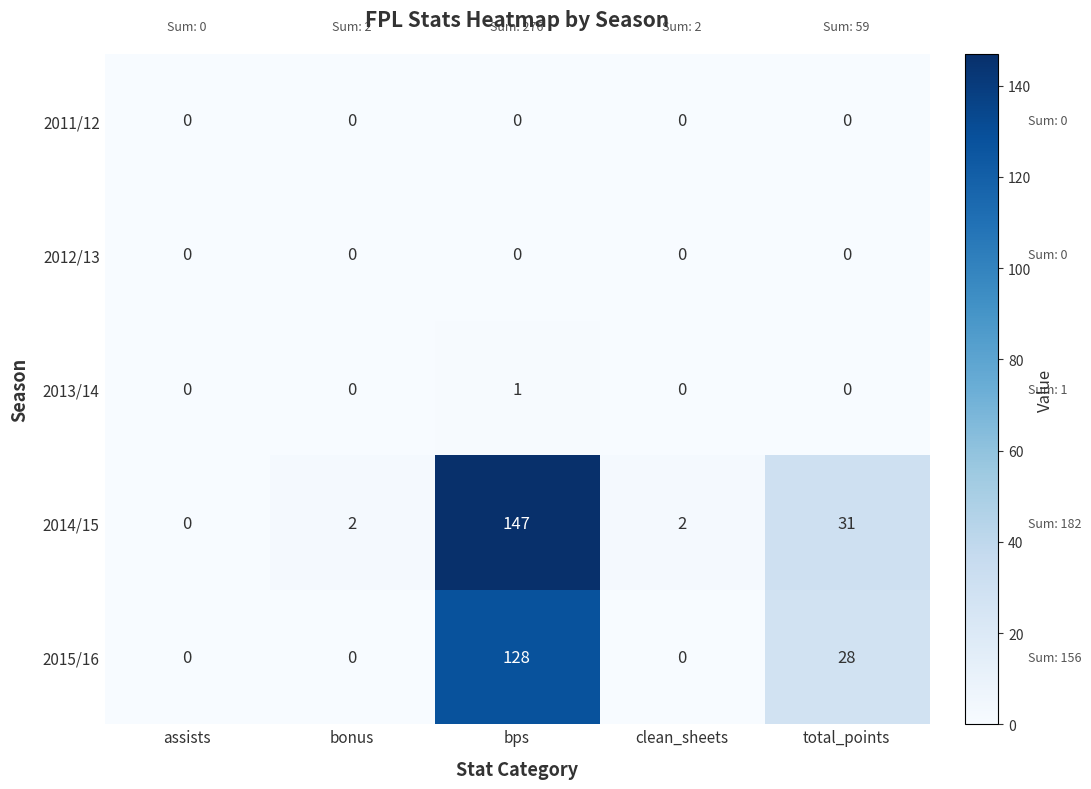

True or false: 2013/14 has a value of 0 at assists.

True